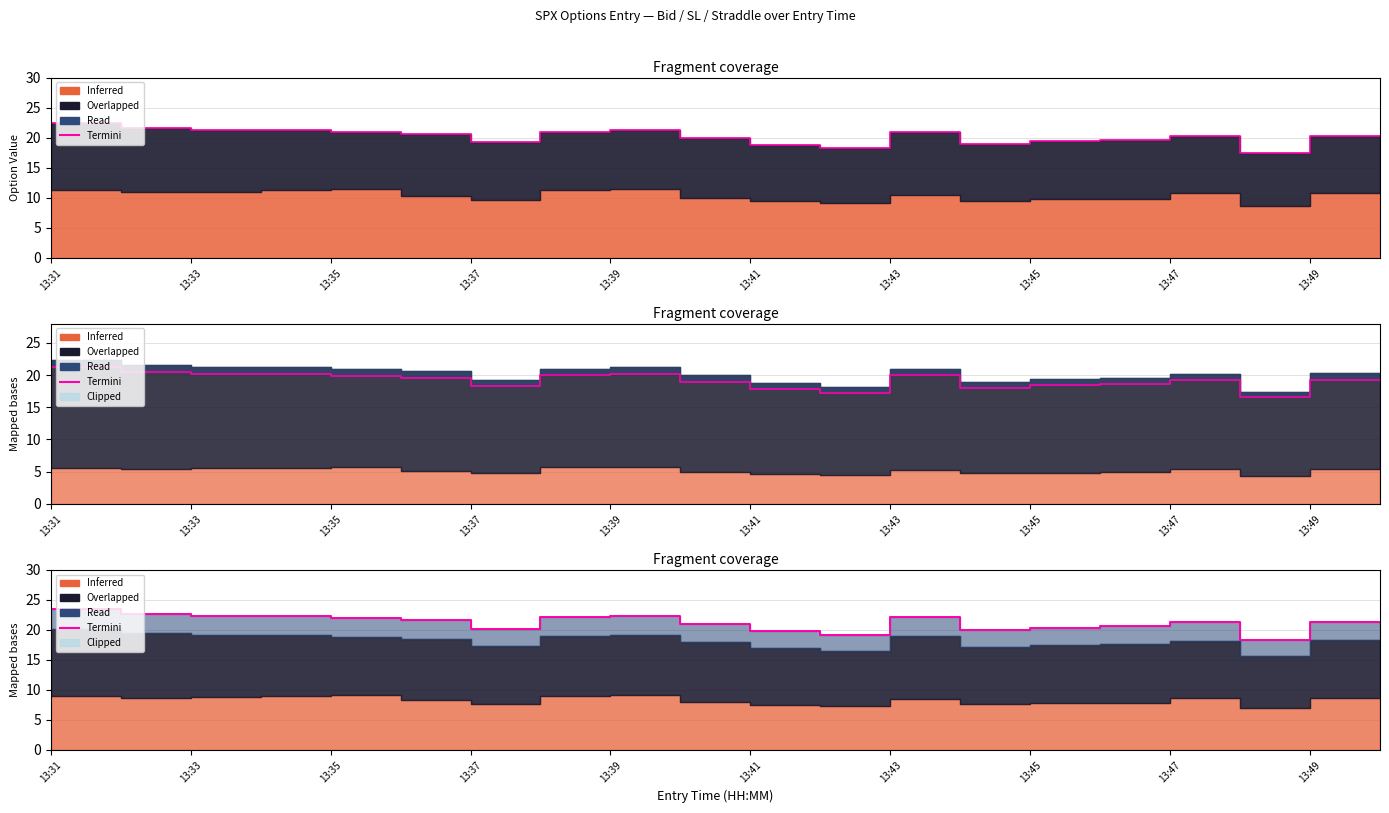

What is the spread (max minus min) of values at 19?

1.0